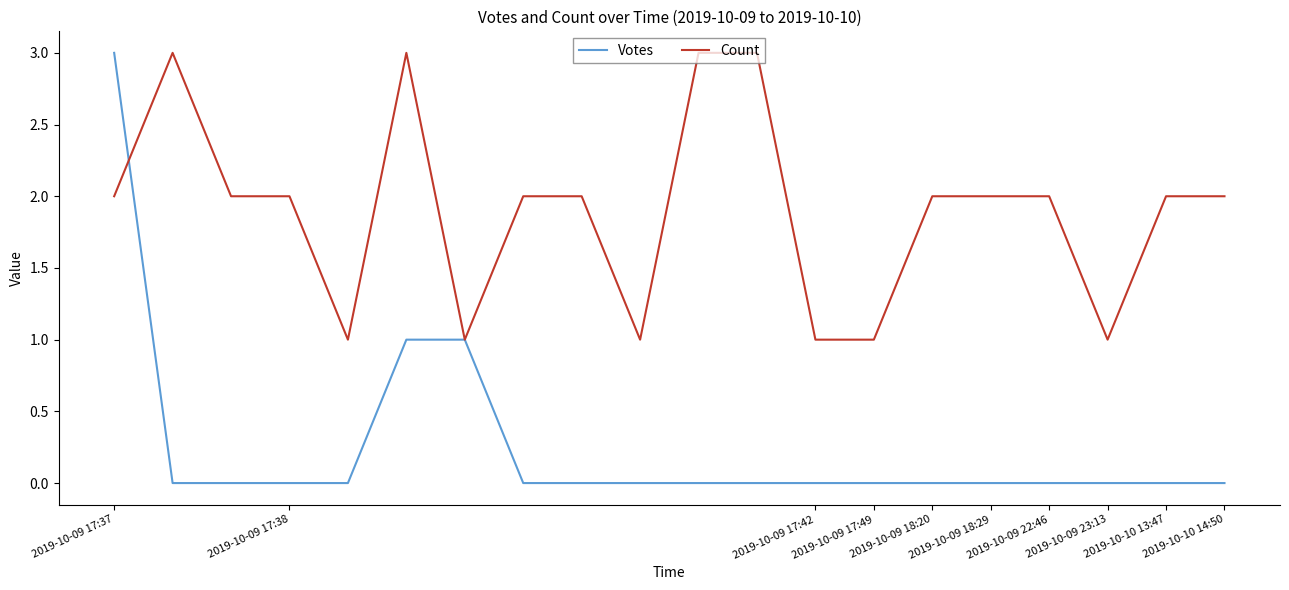

Which series has the largest range (max minus min)?

Votes